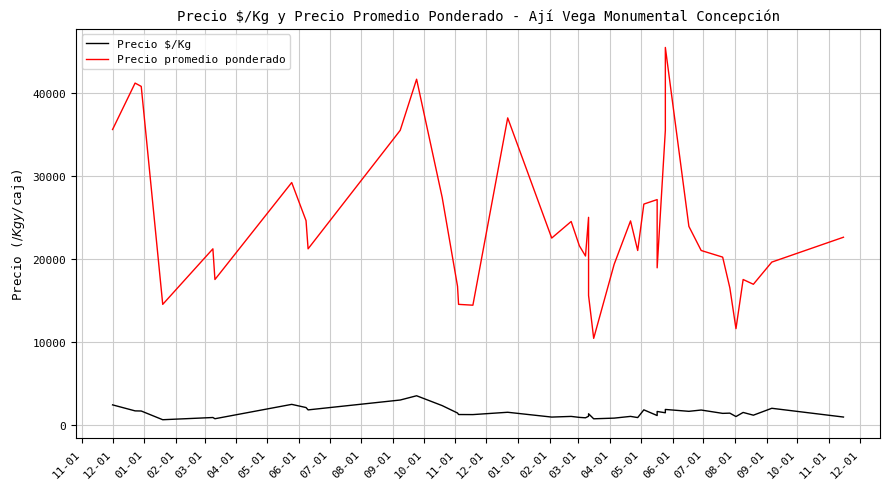

What is the label of the 11th point from the left?

09-01